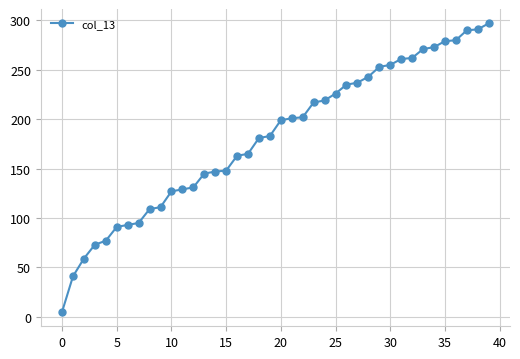

How many lines are shown in the chart?

1